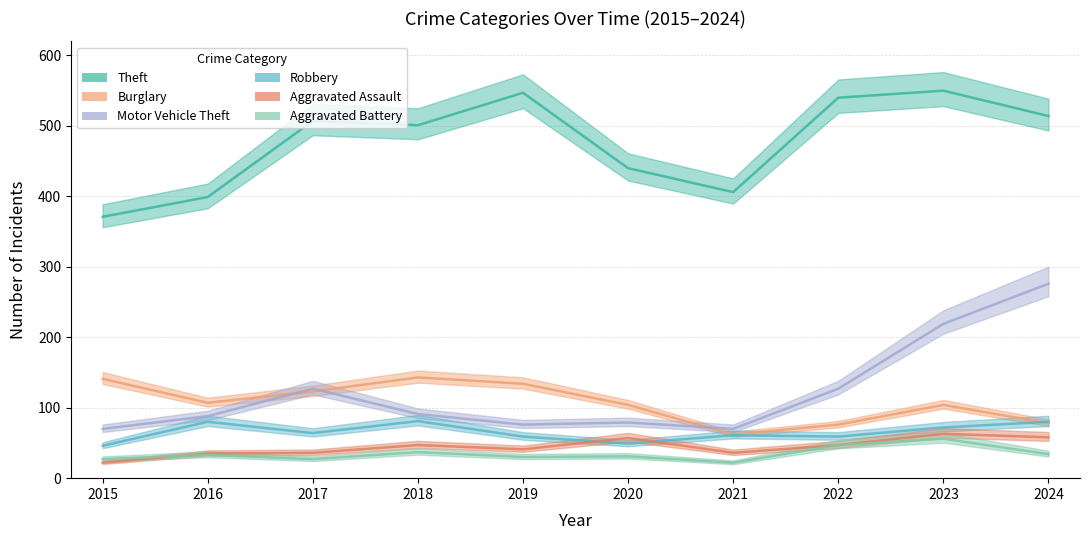

List the series in order of their peak value, lowest first.

Aggravated Battery, Aggravated Assault, Robbery, Burglary, Motor Vehicle Theft, Theft